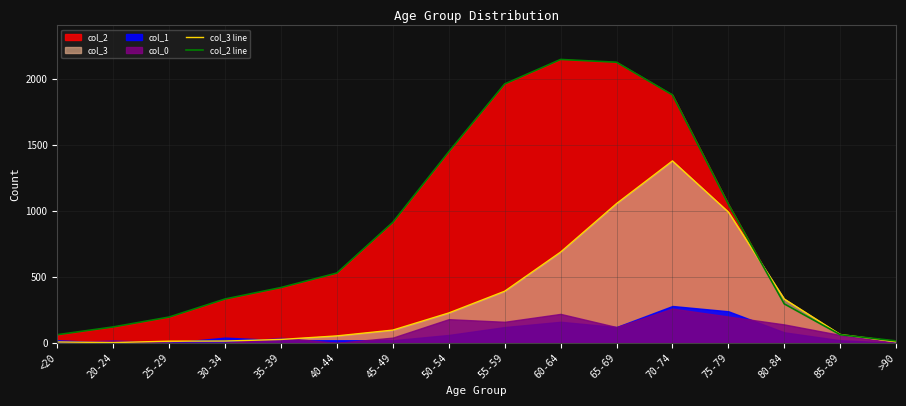

At which label is col_2 line closest to 1083?

75-79